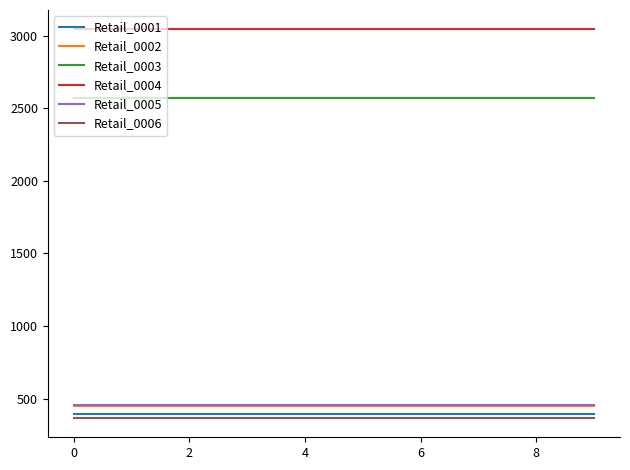

Is this an area chart (filled region under the line)?

No